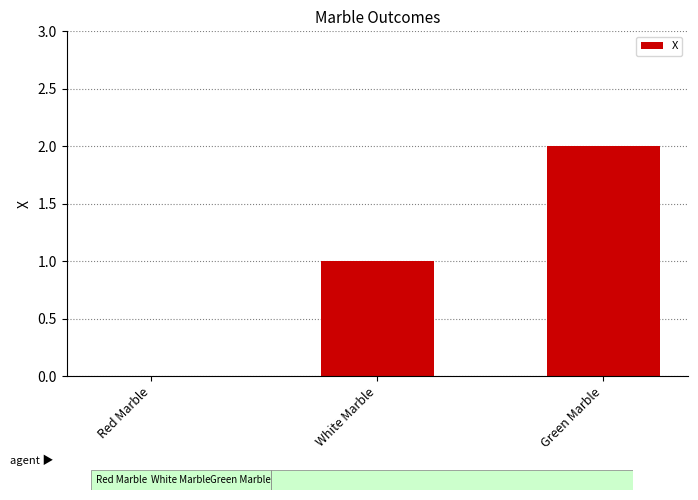

True or false: the data shows 4 at Green Marble.

False